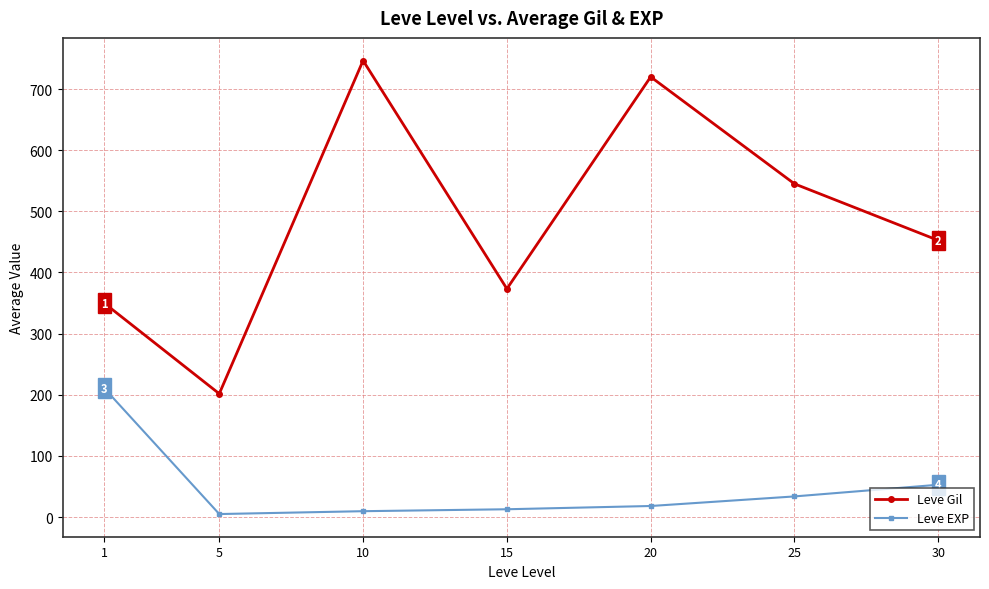

What is the greatest value displayed?

746.7